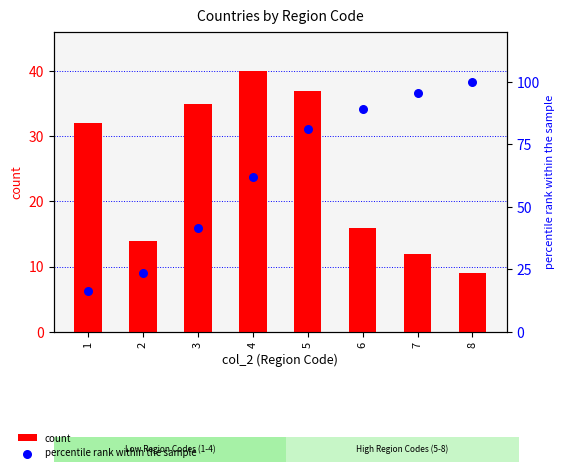

Is the value of percentile rank within the sample at 3 greater than the value of count at 6?

Yes